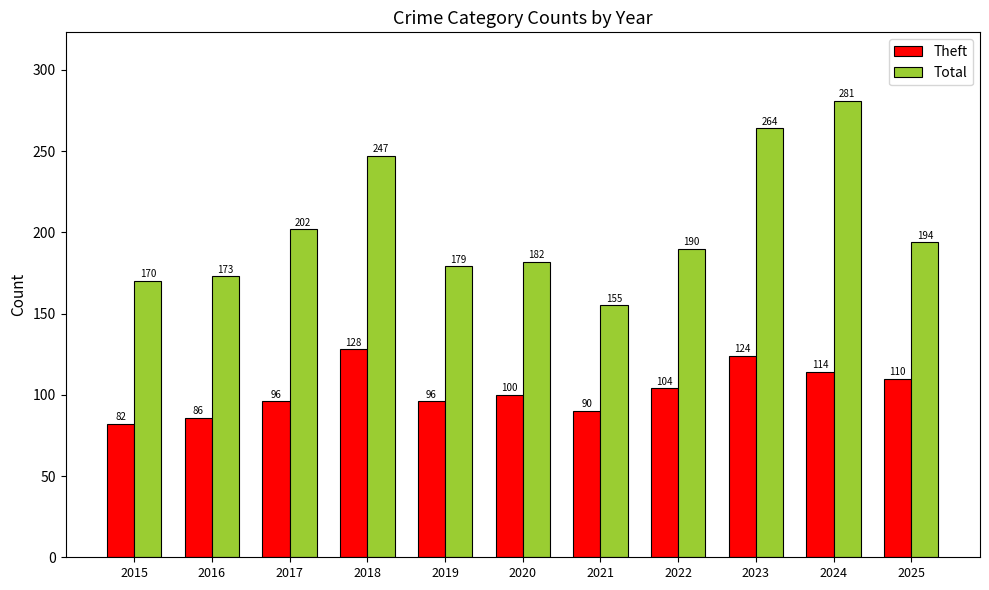

What is the difference between the maximum and minimum values in the Total series?

126